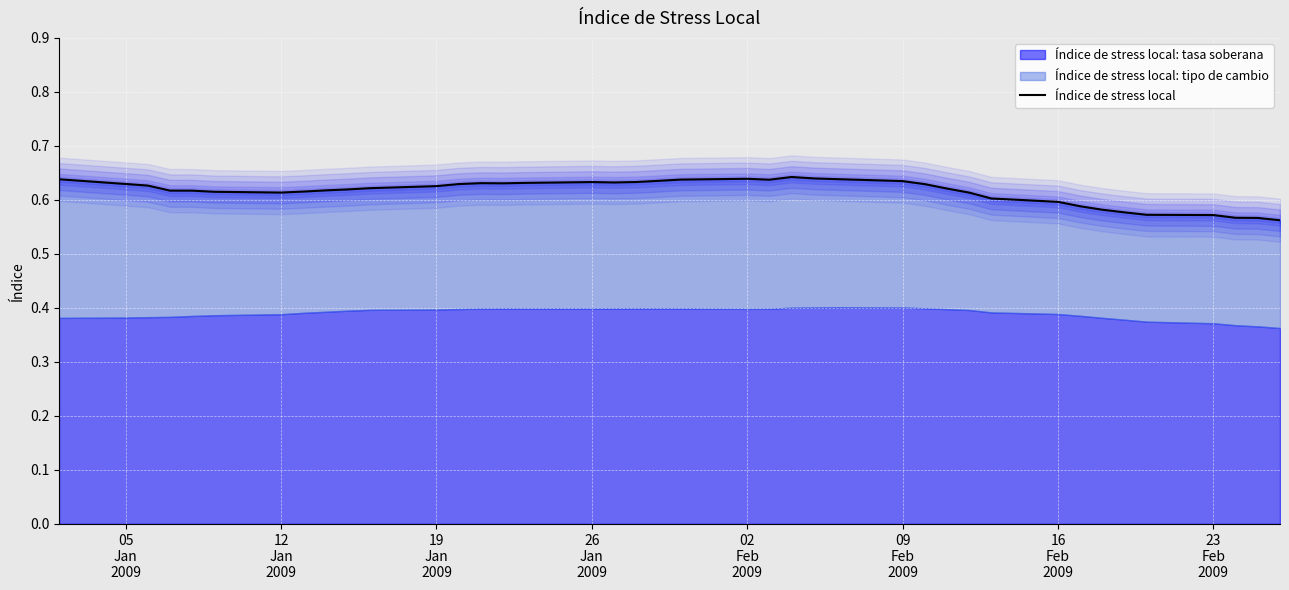

Does the chart display data point markers on the line(s)?

No